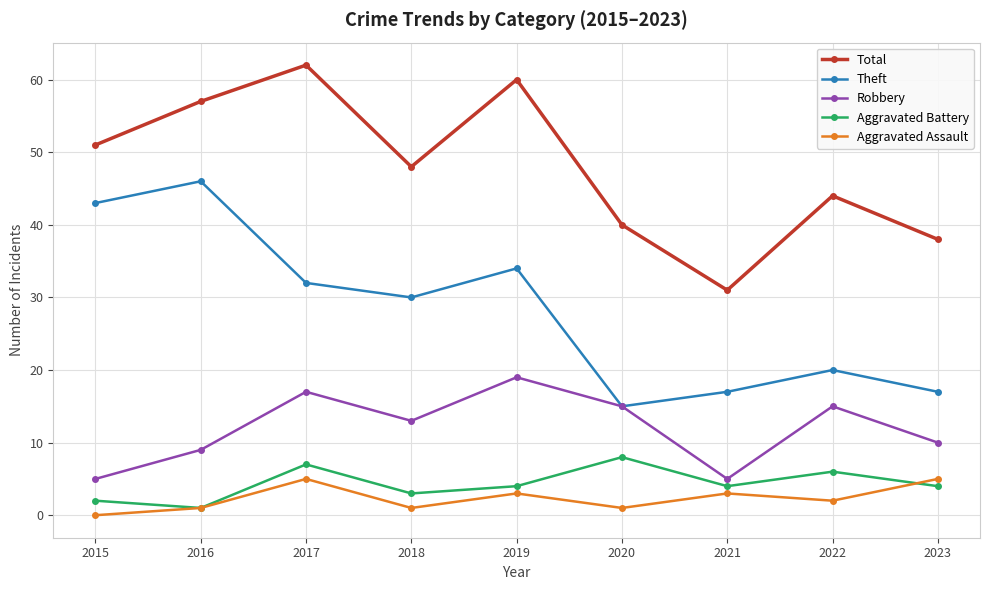

The Total series shows 18 at 2017. True or false?

False